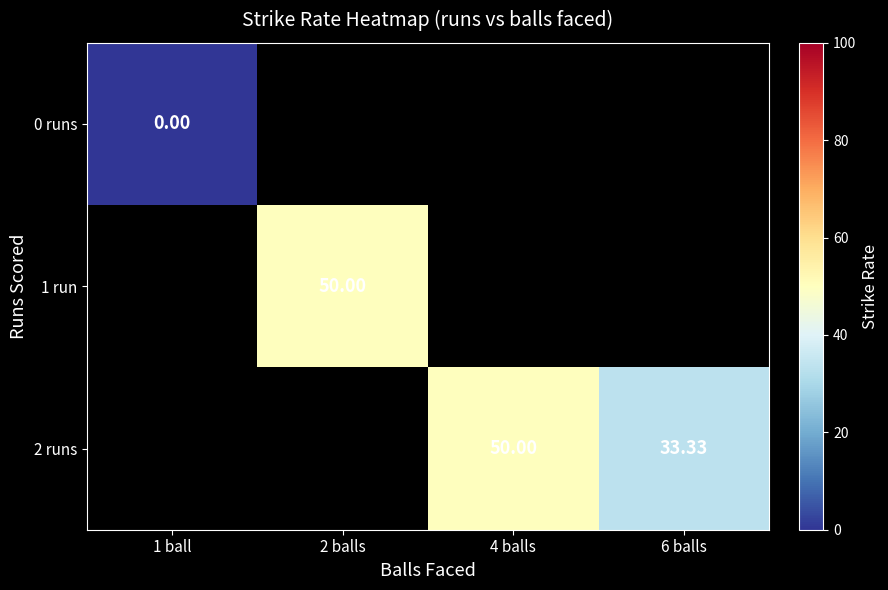

Which label corresponds to the smallest value in the chart?

1 ball